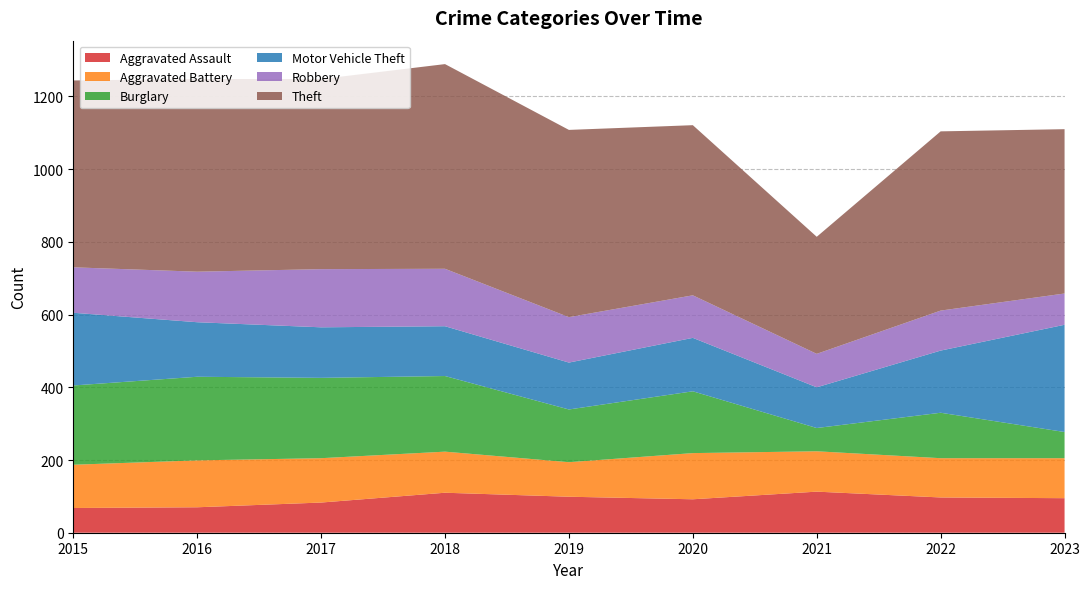

Reading left to right, list all the values displayed in this chart.

Aggravated Assault: 2015=68	2016=70	2017=83	2018=110	2019=99	2020=92	2021=113	2022=97	2023=95
Aggravated Battery: 2015=119	2016=129	2017=122	2018=113	2019=95	2020=127	2021=111	2022=108	2023=110
Burglary: 2015=218	2016=230	2017=221	2018=208	2019=145	2020=170	2021=64	2022=125	2023=72
Motor Vehicle Theft: 2015=200	2016=150	2017=139	2018=137	2019=129	2020=147	2021=112	2022=171	2023=295
Robbery: 2015=125	2016=139	2017=160	2018=158	2019=125	2020=117	2021=92	2022=110	2023=86
Theft: 2015=514	2016=530	2017=523	2018=563	2019=515	2020=468	2021=322	2022=493	2023=452